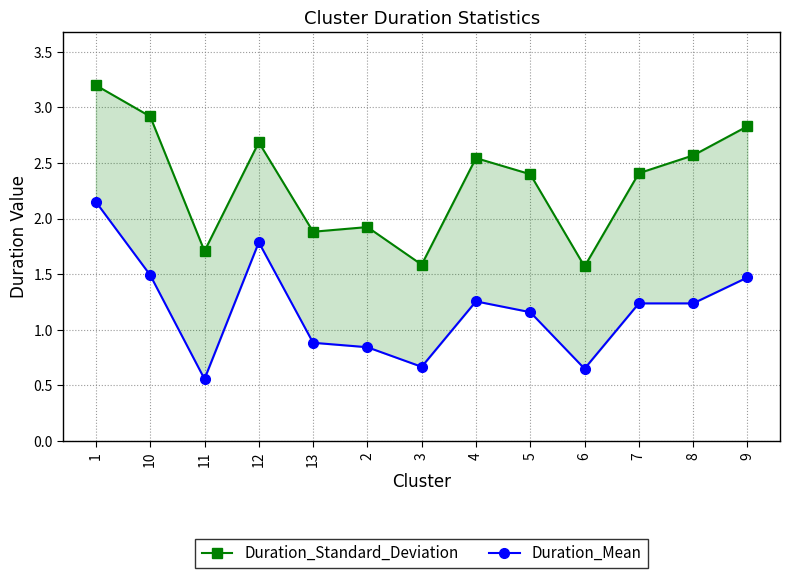

True or false: Duration_Standard_Deviation and Duration_Mean intersect in this chart.

False